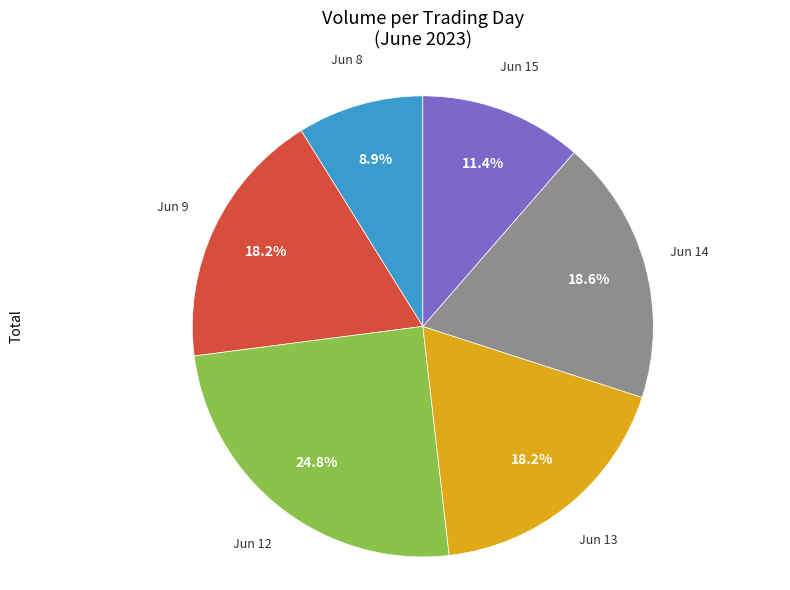

Is there a majority slice in this chart?

No